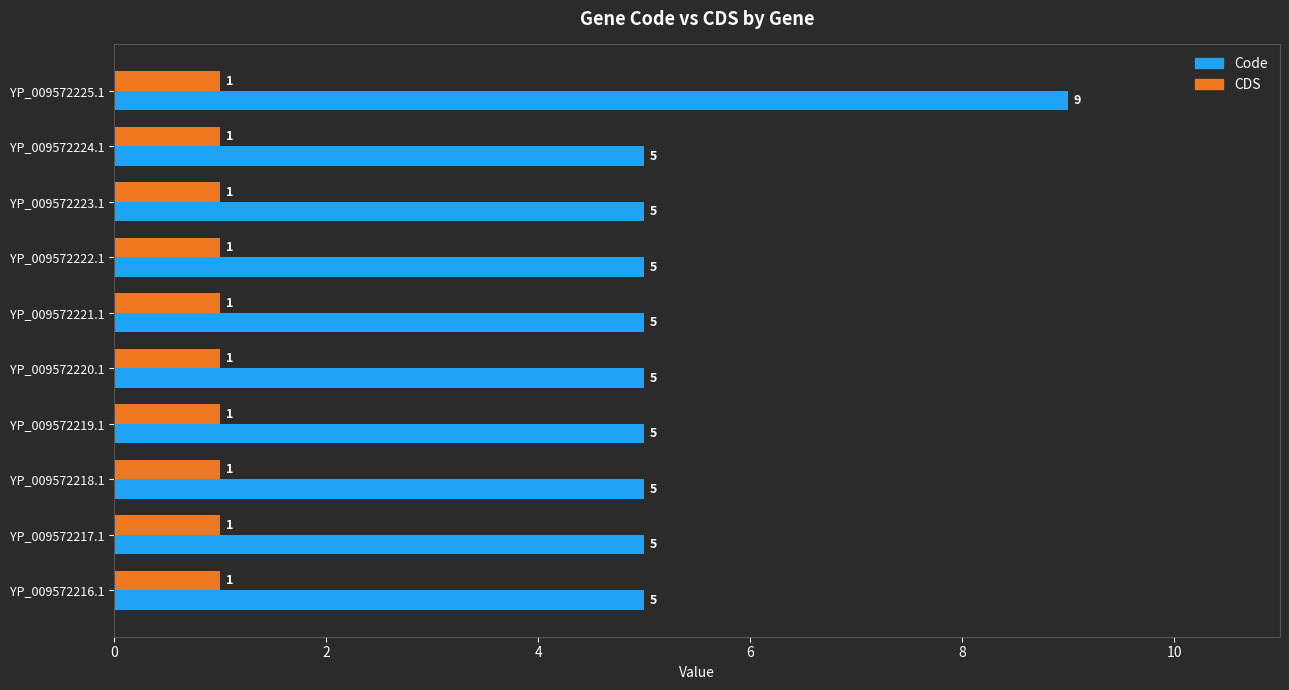

What is the average value of the CDS series?

1